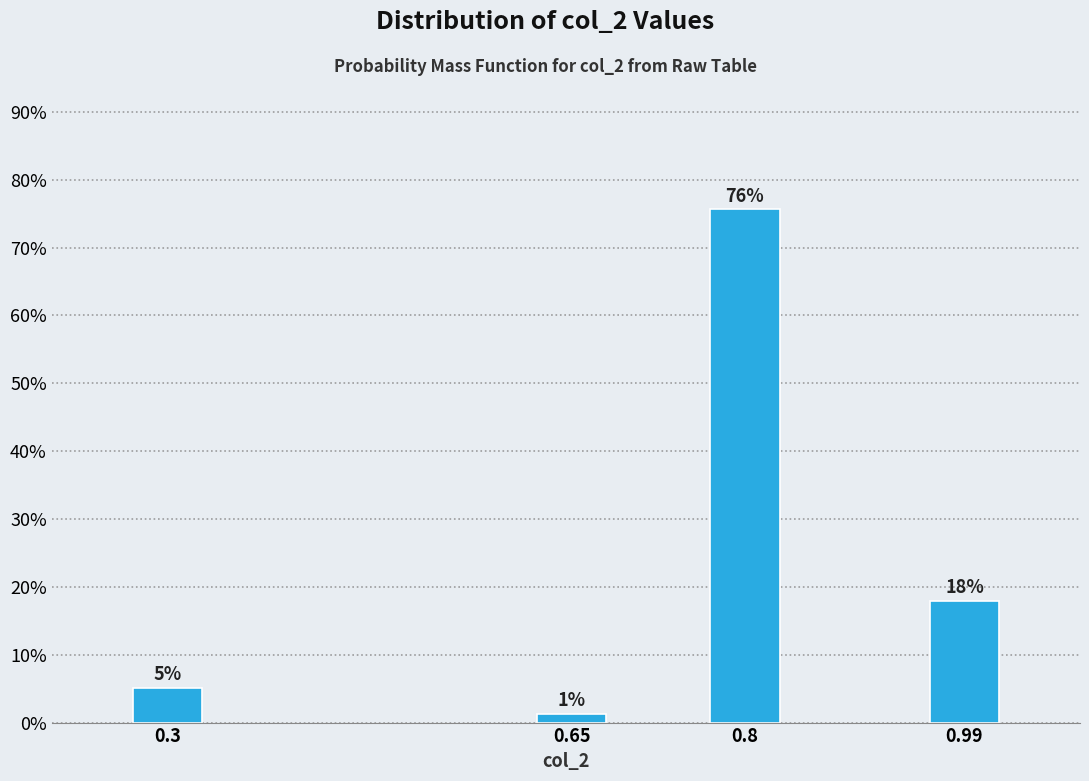

List the labels in order of value, largest first.

0.8, 0.99, 0.3, 0.65